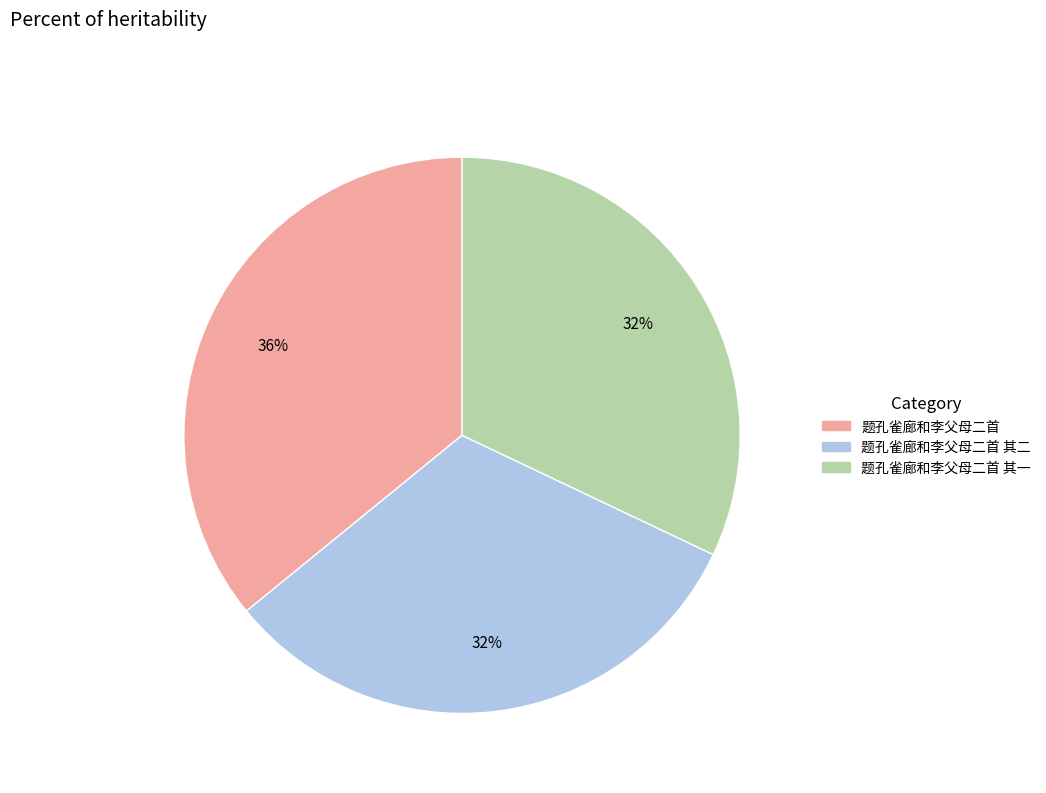

Is the sum of 题孔雀廊和李父母二首 其二 and 题孔雀廊和李父母二首 greater than half?

Yes